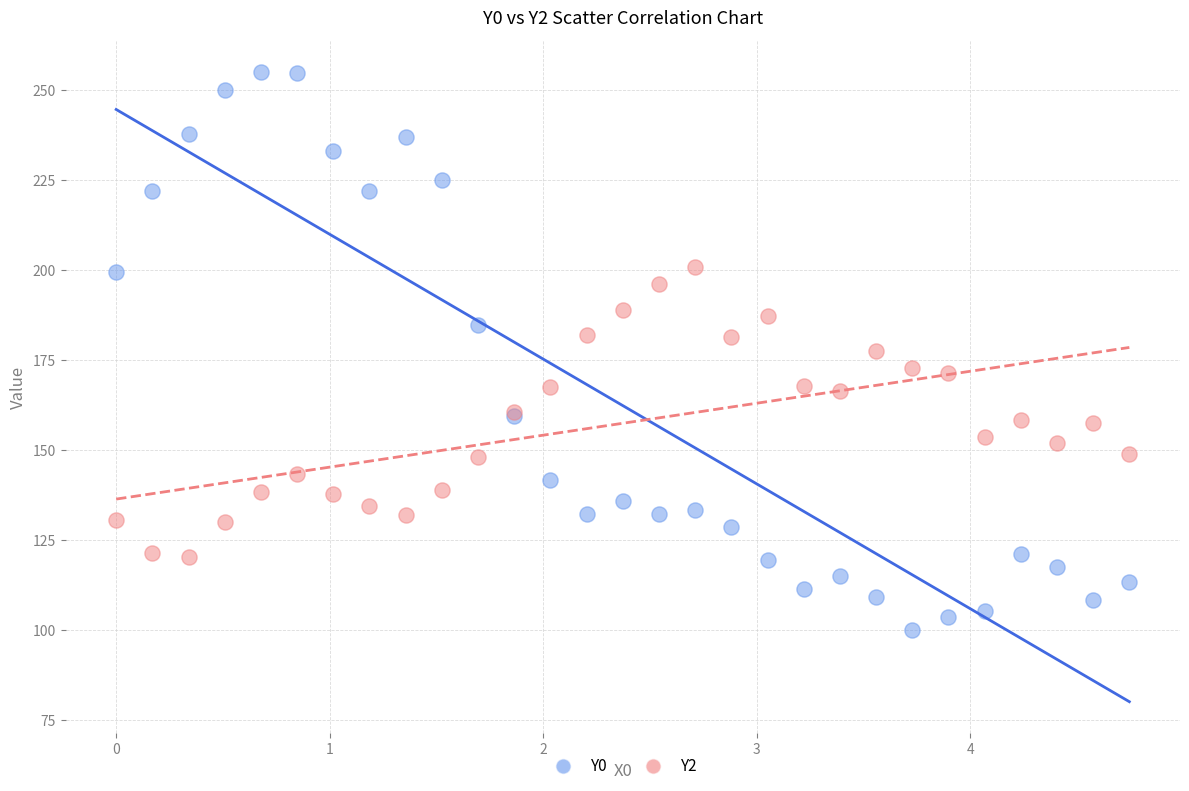

Which series reaches the maximum Y coordinate?

Y0